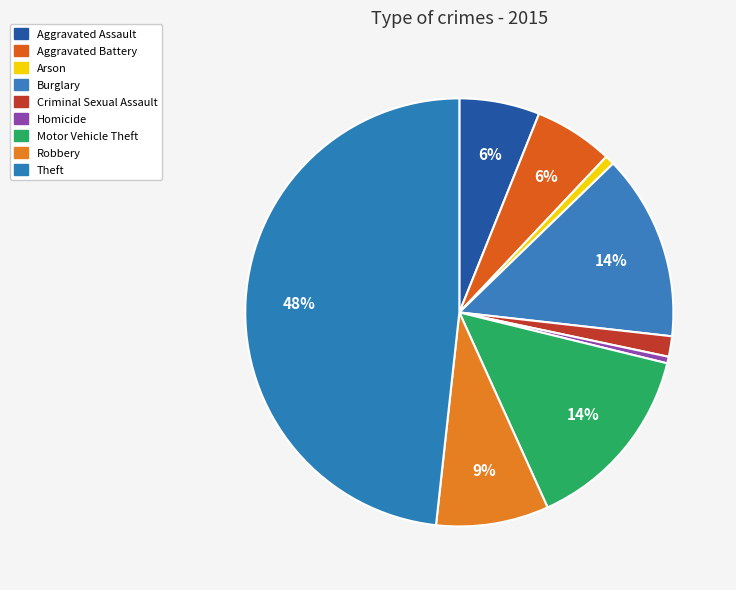

Between Criminal Sexual Assault and Aggravated Battery, which is larger?

Aggravated Battery